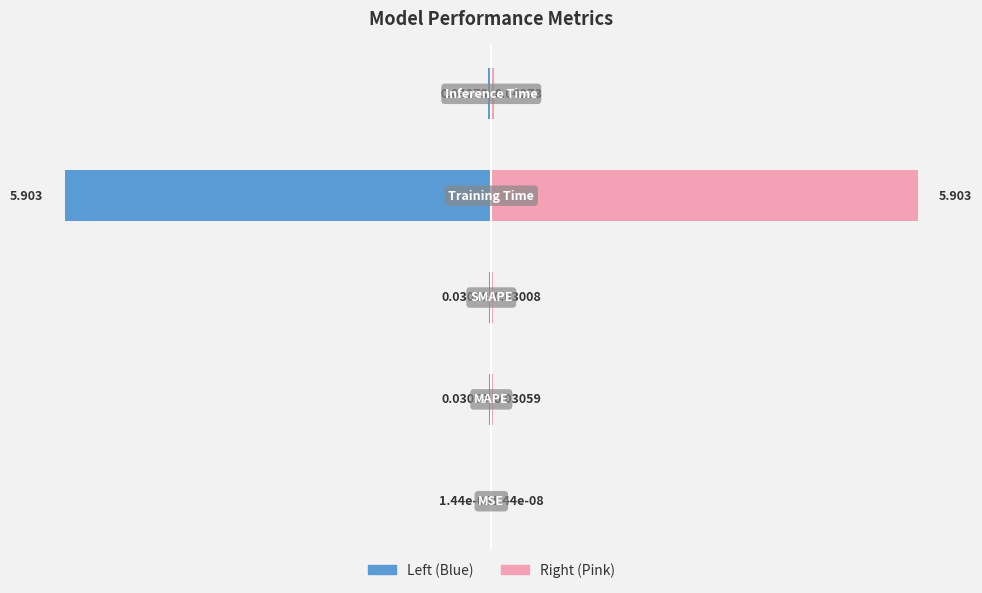

Reading left to right, extract all data points from this chart.

col_1 (left): 0=-0.0	1=-0.0	2=-0.0	3=-5.9	4=-0.0
col_1 (right): 0=0.0	1=0.0	2=0.0	3=5.9	4=0.0